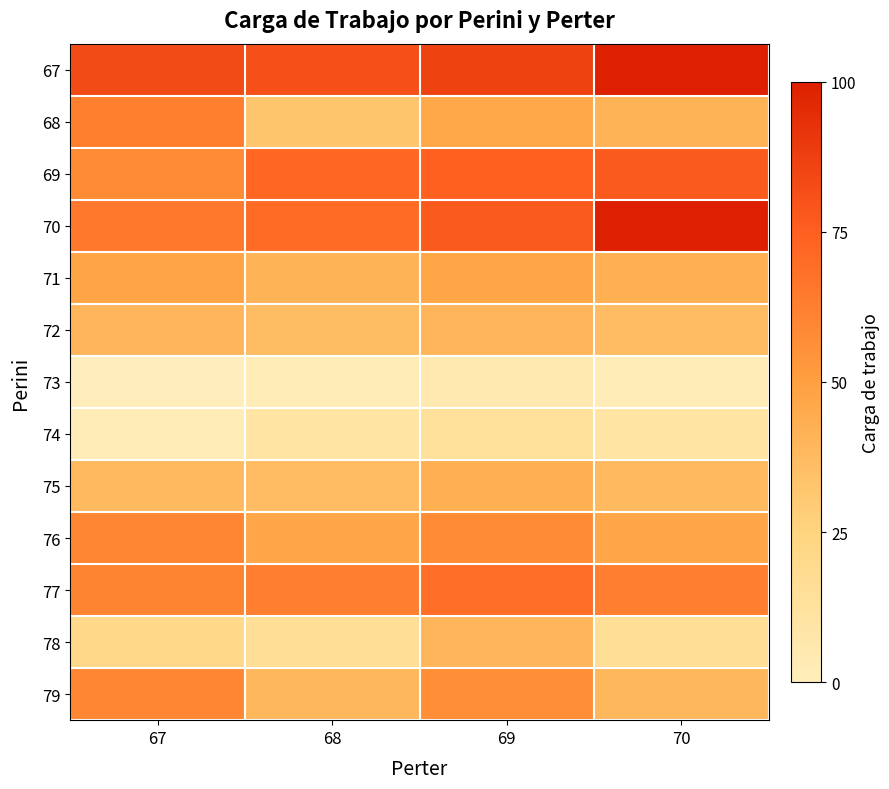

Reading right to left, list all the values displayed in this chart.

67: 70=433	69=404	68=392	67=396
68: 70=305	69=316	68=286	67=352
69: 70=383	69=378	68=372	67=342
70: 70=433	69=383	68=369	67=358
71: 70=308	69=318	68=305	67=319
72: 70=295	69=303	68=294	67=301
73: 70=221	69=226	68=221	67=216
74: 70=237	69=246	68=237	67=221
75: 70=298	69=308	68=295	67=298
76: 70=317	69=342	68=317	67=347
77: 70=353	69=367	68=353	67=348
78: 70=250	69=301	68=250	67=262
79: 70=300	69=339	68=300	67=345